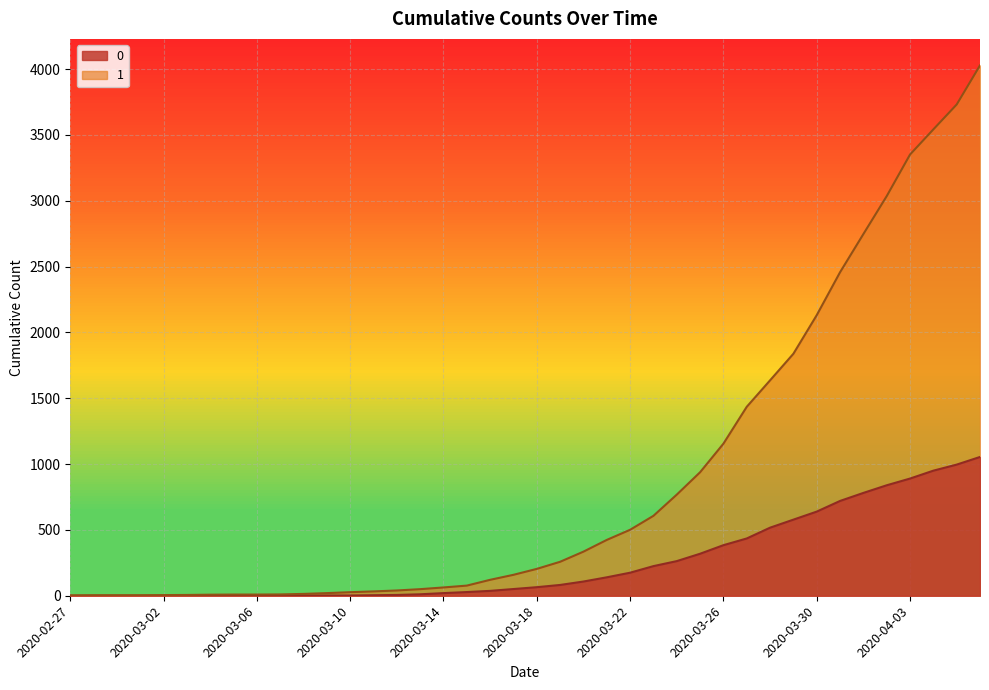

Which has a higher value, 2020-03-18 or 2020-03-14?

2020-03-18